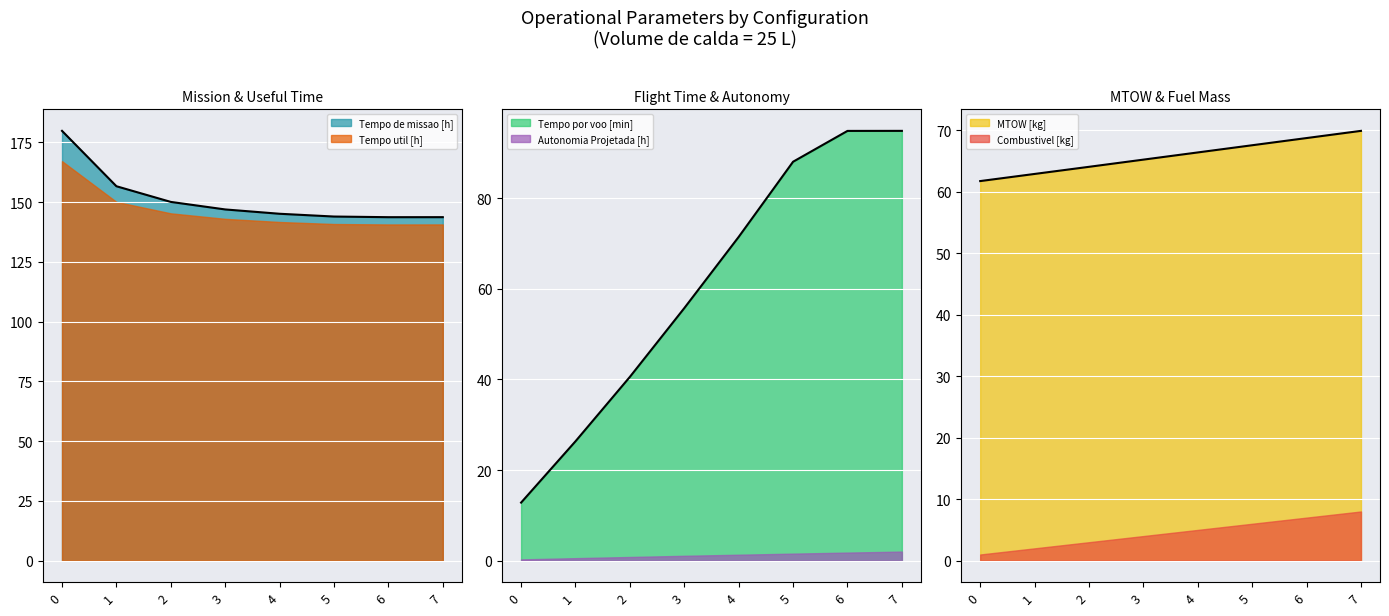

In Tempo de missao [h], how many points are lower than both neighbors (excluding endpoints)?

1